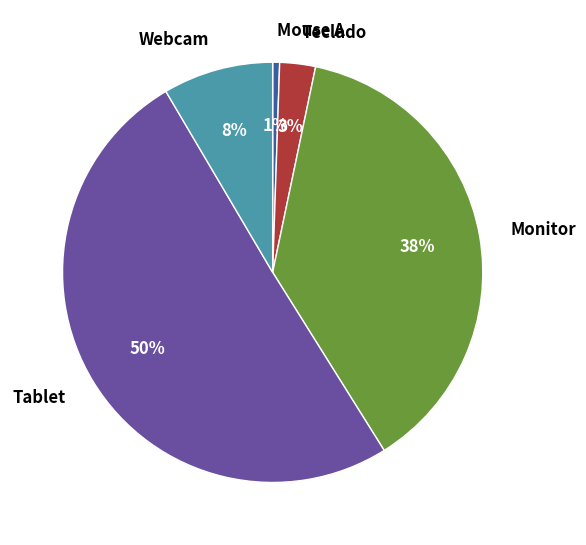

Approximately how many times larger is the value at Teclado compared to Monitor?

0.1